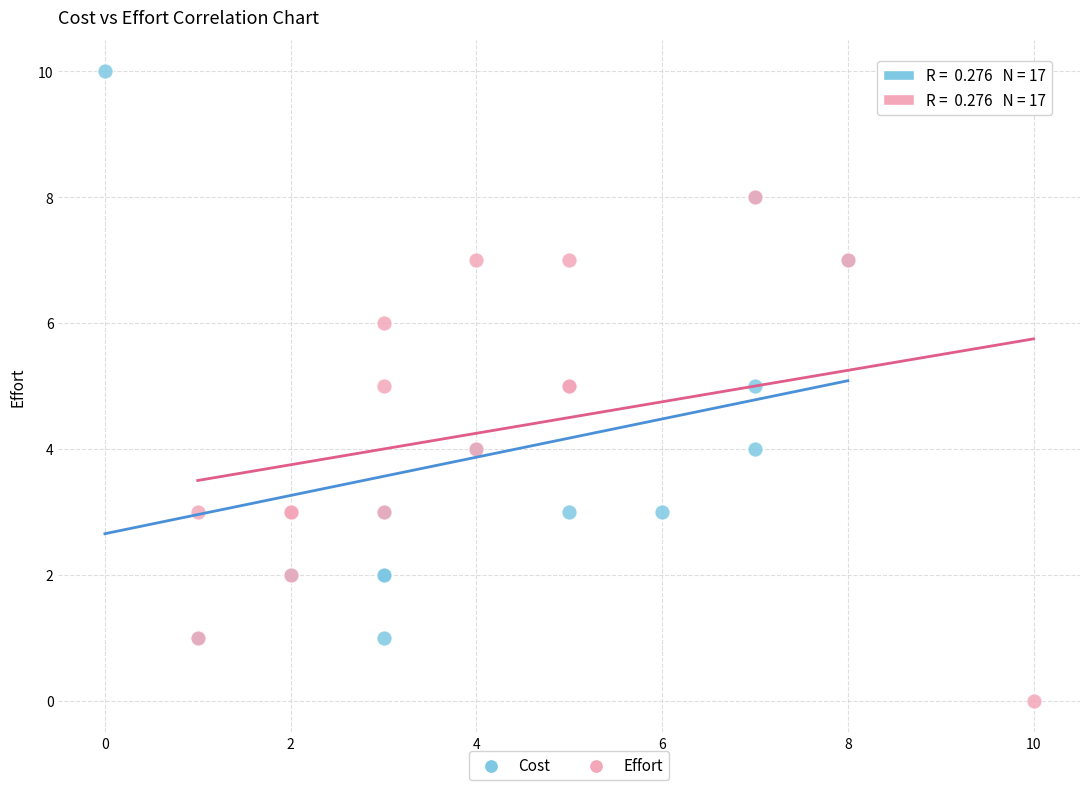

What are all the series names shown in the legend?

Cost, Effort